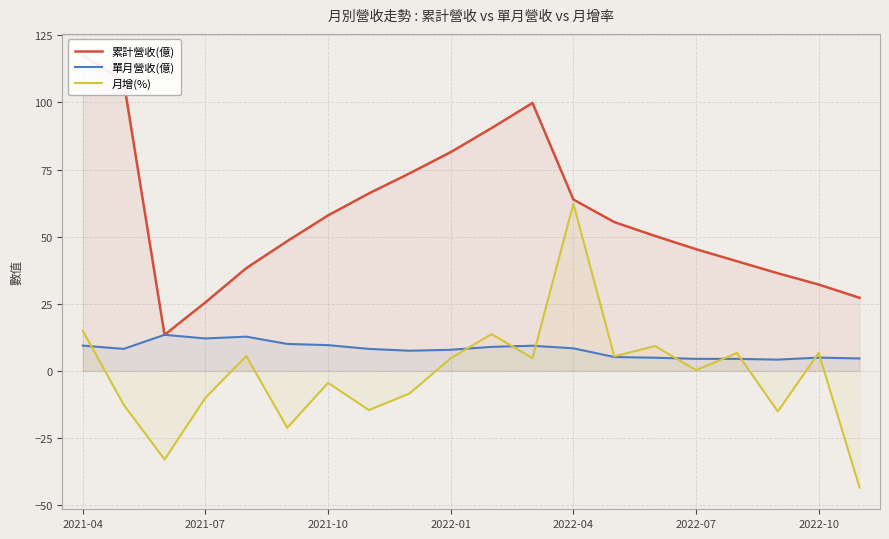

Where does the 累計營收(億) series first go above 55?

2021-04